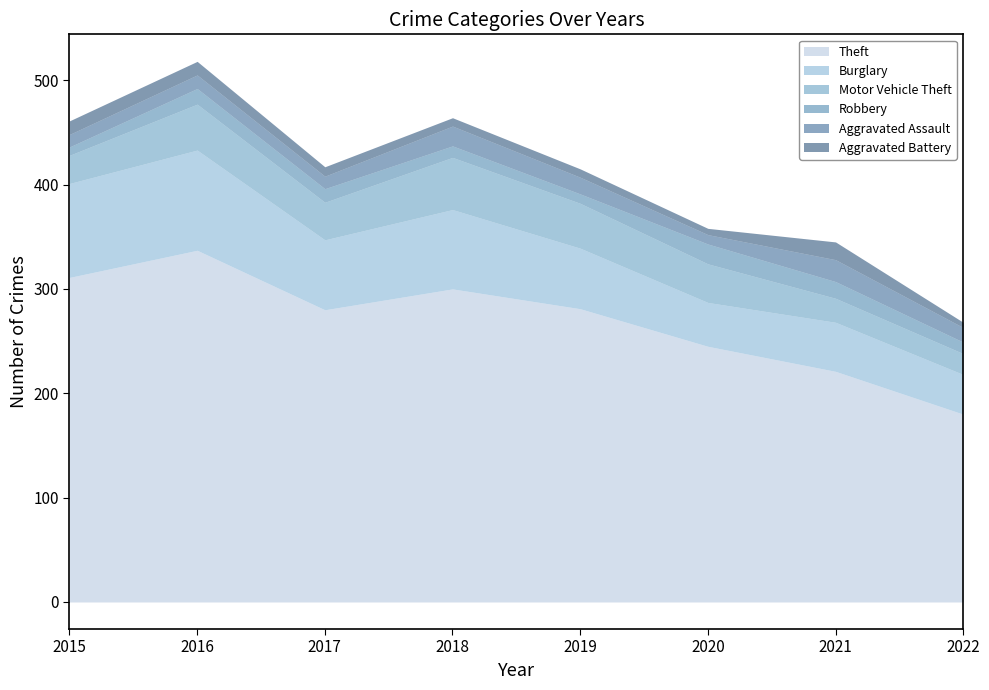

Reading right to left, extract all data points from this chart.

Theft: 2022=180	2021=221	2020=245	2019=281	2018=300	2017=280	2016=337	2015=311
Burglary: 2022=38	2021=47	2020=42	2019=58	2018=76	2017=67	2016=96	2015=90
Motor Vehicle Theft: 2022=20	2021=23	2020=37	2019=43	2018=50	2017=36	2016=44	2015=27
Robbery: 2022=11	2021=16	2020=19	2019=9	2018=11	2017=13	2016=15	2015=8
Aggravated Assault: 2022=14	2021=21	2020=9	2019=16	2018=19	2017=12	2016=13	2015=12
Aggravated Battery: 2022=5	2021=17	2020=6	2019=8	2018=8	2017=9	2016=13	2015=13